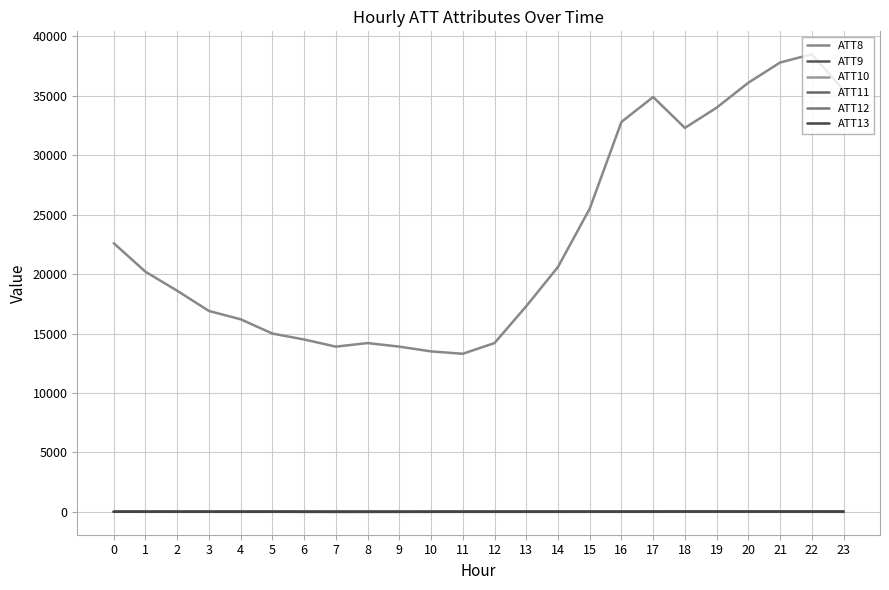

Which series has the widest spread of values?

ATT8